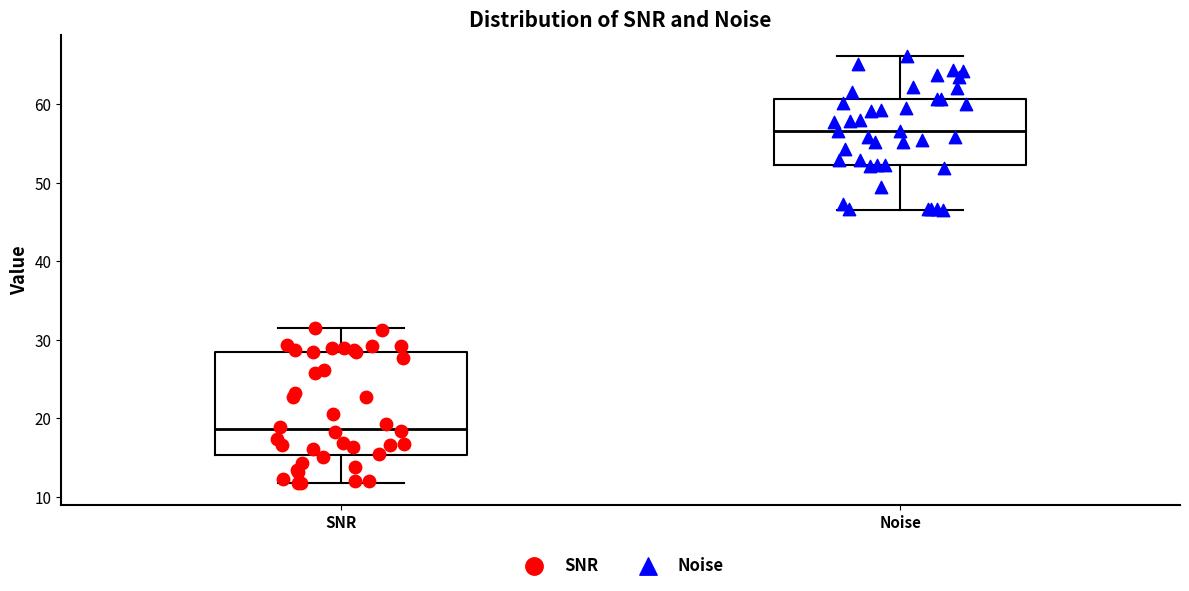

Where is the lower edge of the box for Noise on the y-axis? The values are not printed on the chart, so give them approximately, as read against the axis.

52